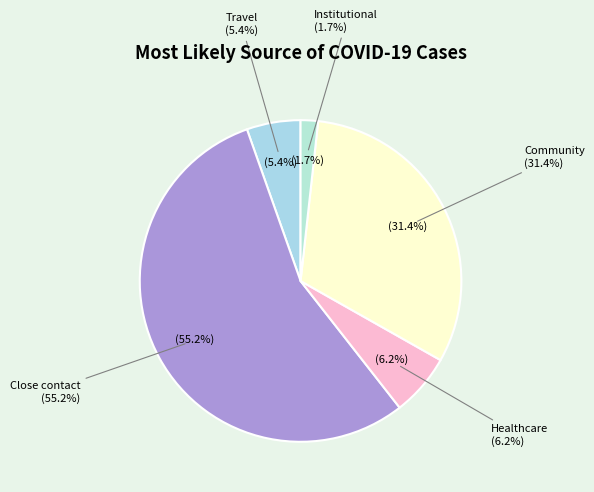

Does Travel account for over 50% of the chart?

No